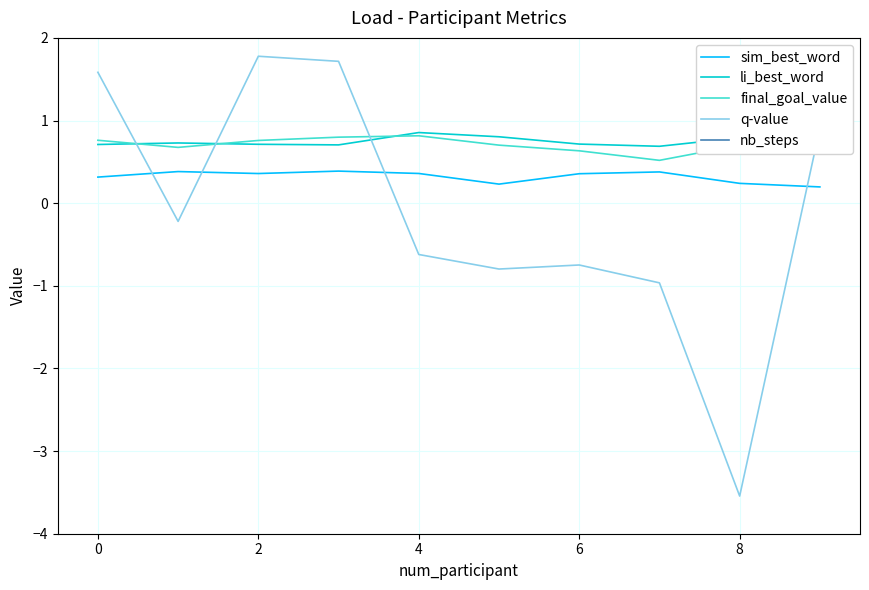

What is the average value of the sim_best_word series?

0.3